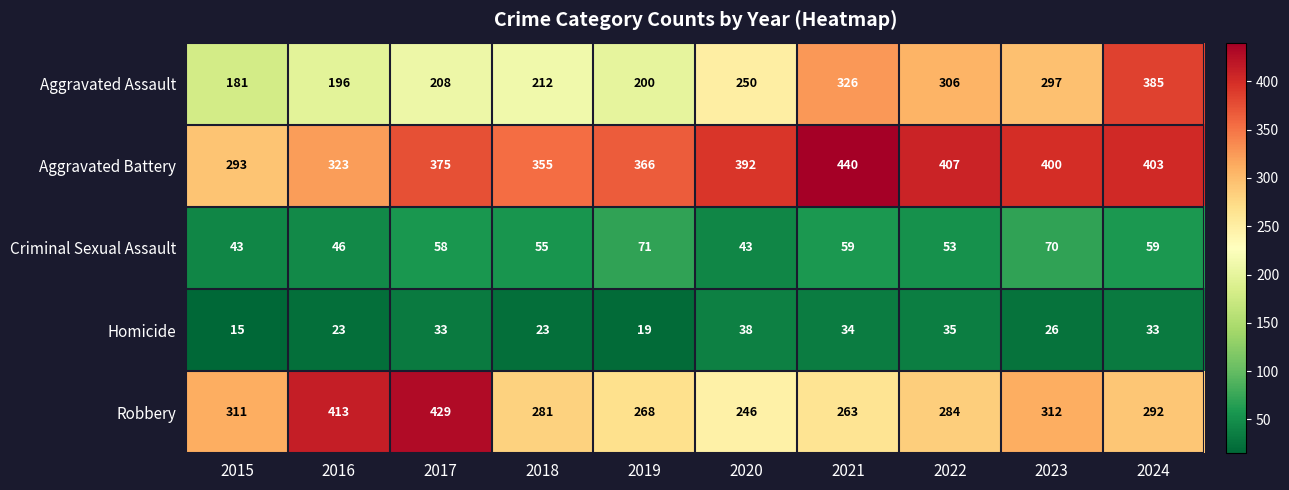

What is the total value across all series at 2019?

924